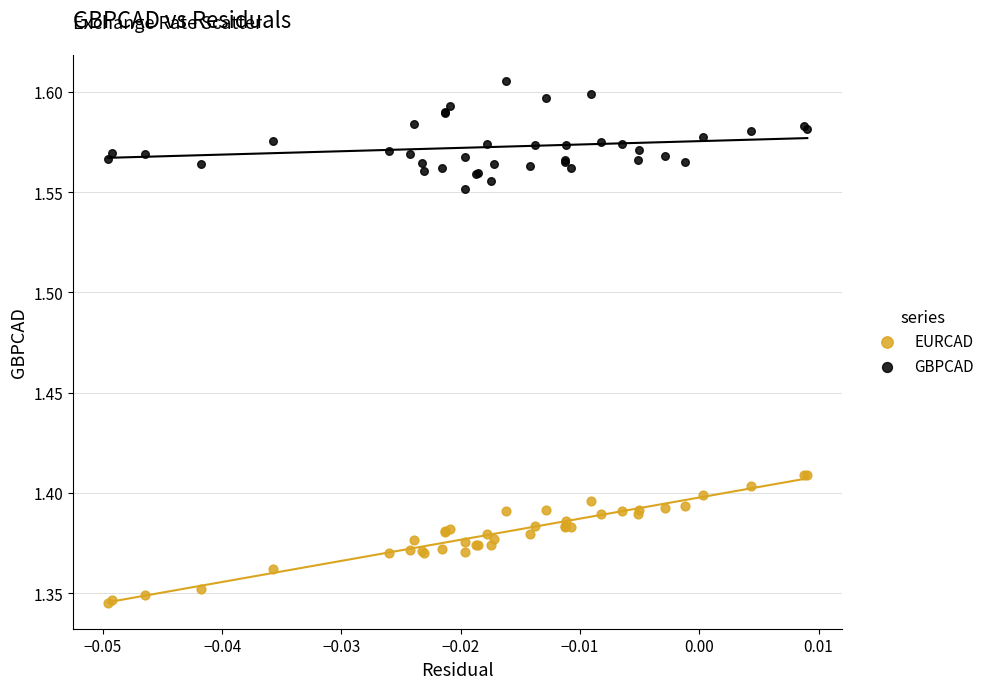

Which series reaches the minimum Y coordinate?

EURCAD